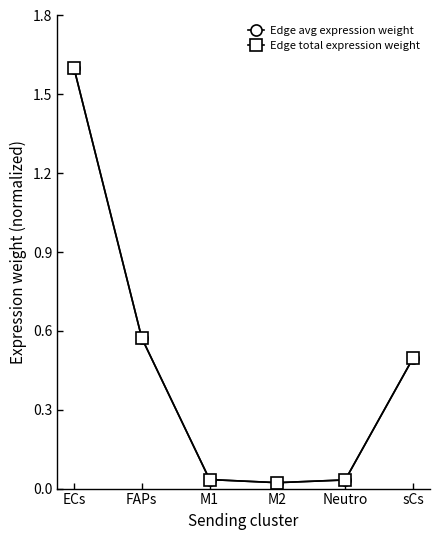

In Edge avg expression weight, how many points are lower than both neighbors (excluding endpoints)?

1